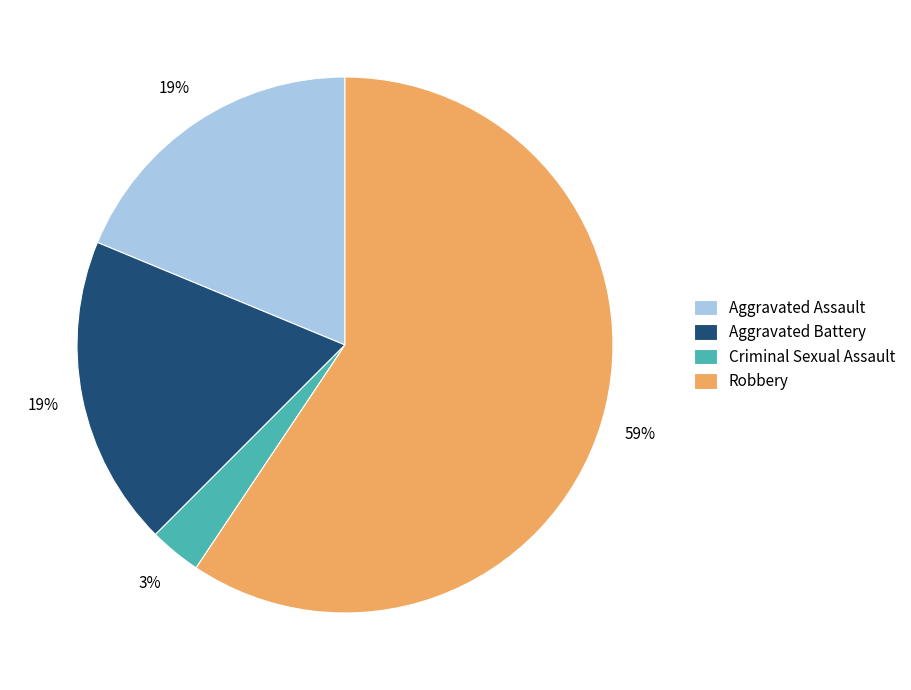

Approximately how many times larger is the value at Aggravated Battery compared to Robbery?

0.3